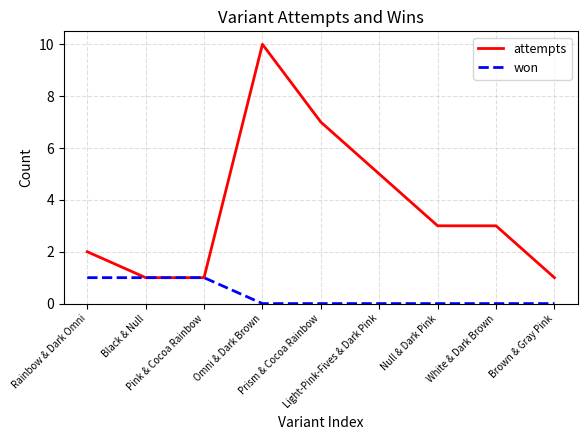

What is the highest value of the attempts series?

10